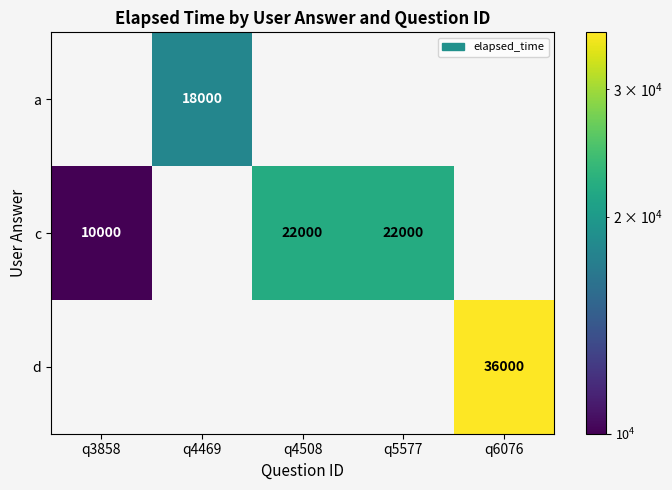

Between q3858 and q4469, which is larger?

q4469